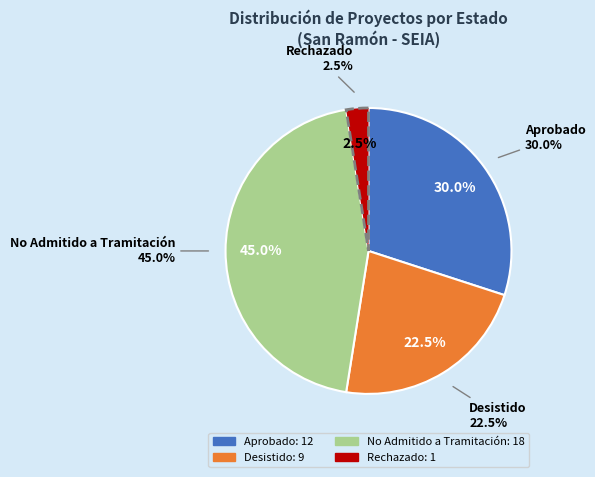

Is there any slice that represents more than half of the pie?

Yes